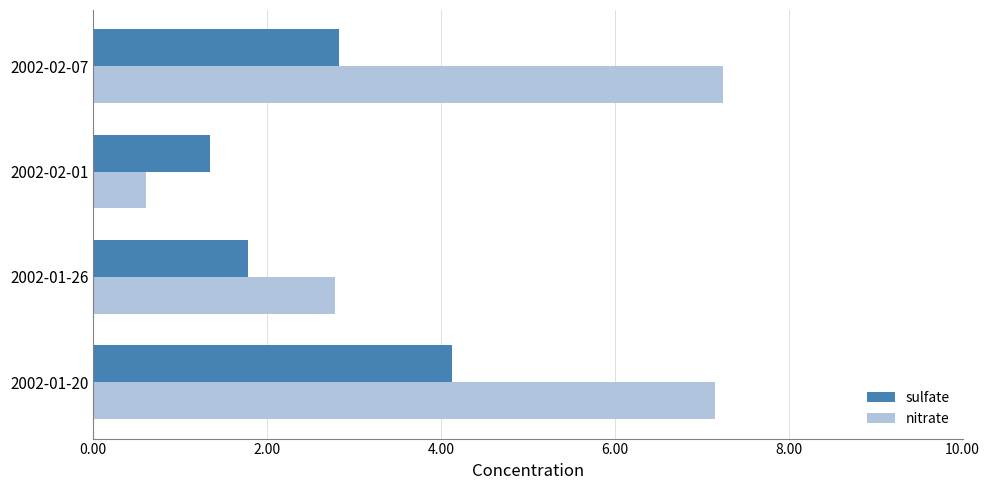

The value of nitrate at 2002-01-20 is 7.2. True or false?

True